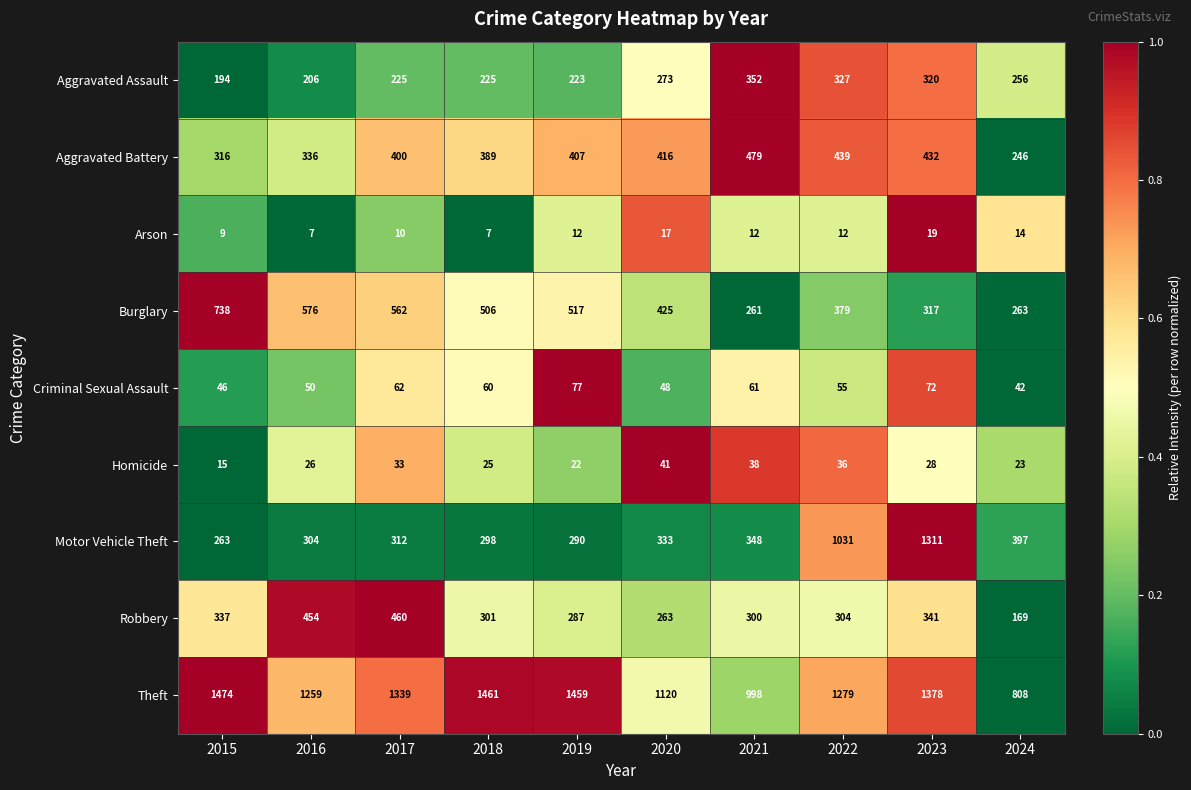

The value of Aggravated Assault at 2024 is 256. True or false?

True